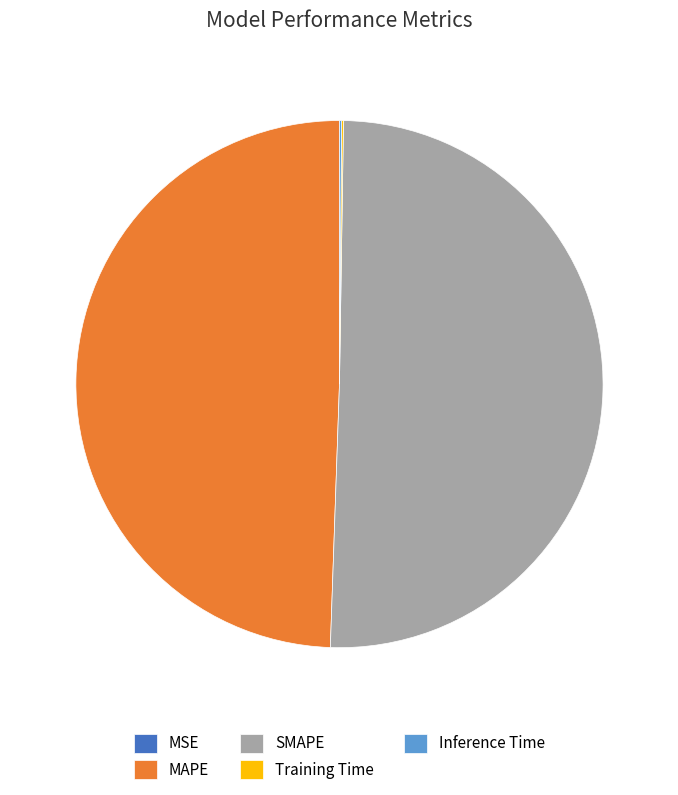

Is it true that SMAPE is 50% of the pie?

True